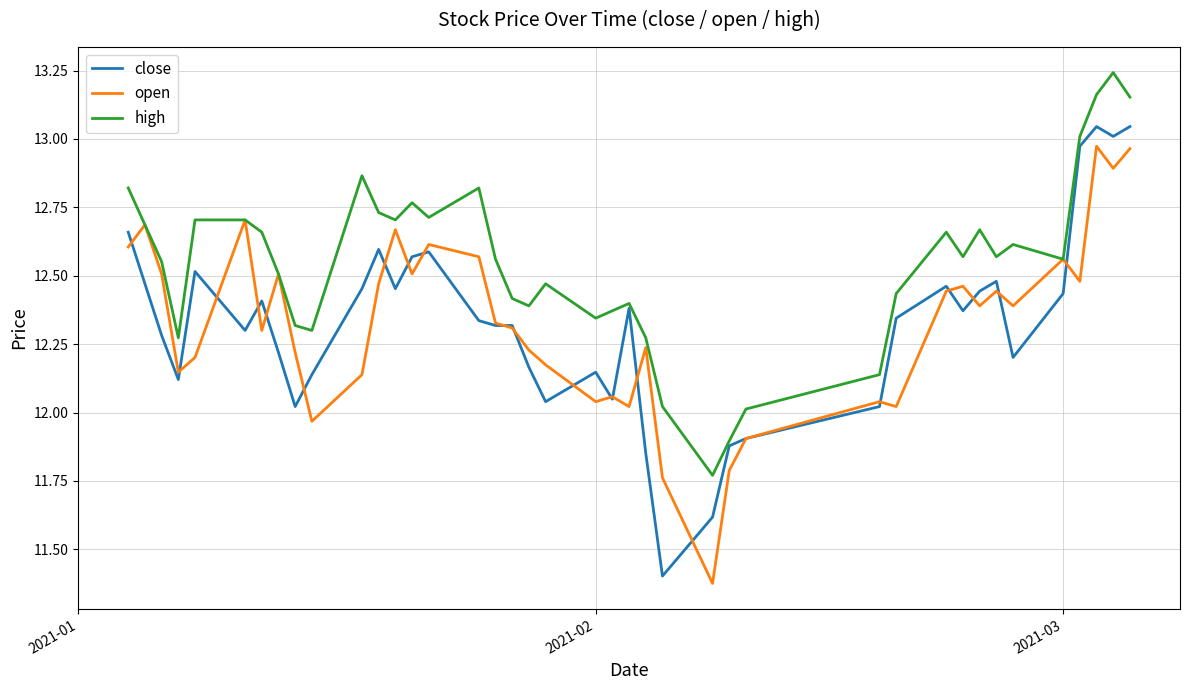

True or false: close and high cross at least once.

False